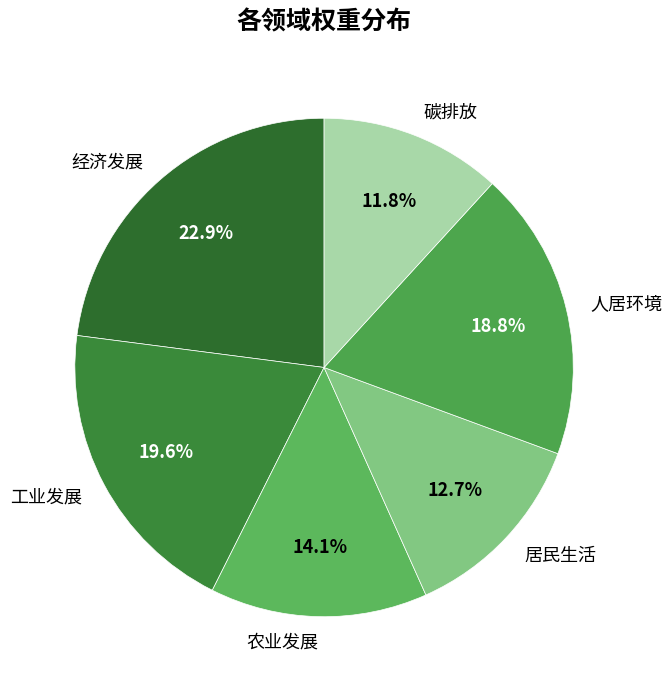

To the nearest percent, what is the difference between the 碳排放 and 人居环境 slice percentages?

7%